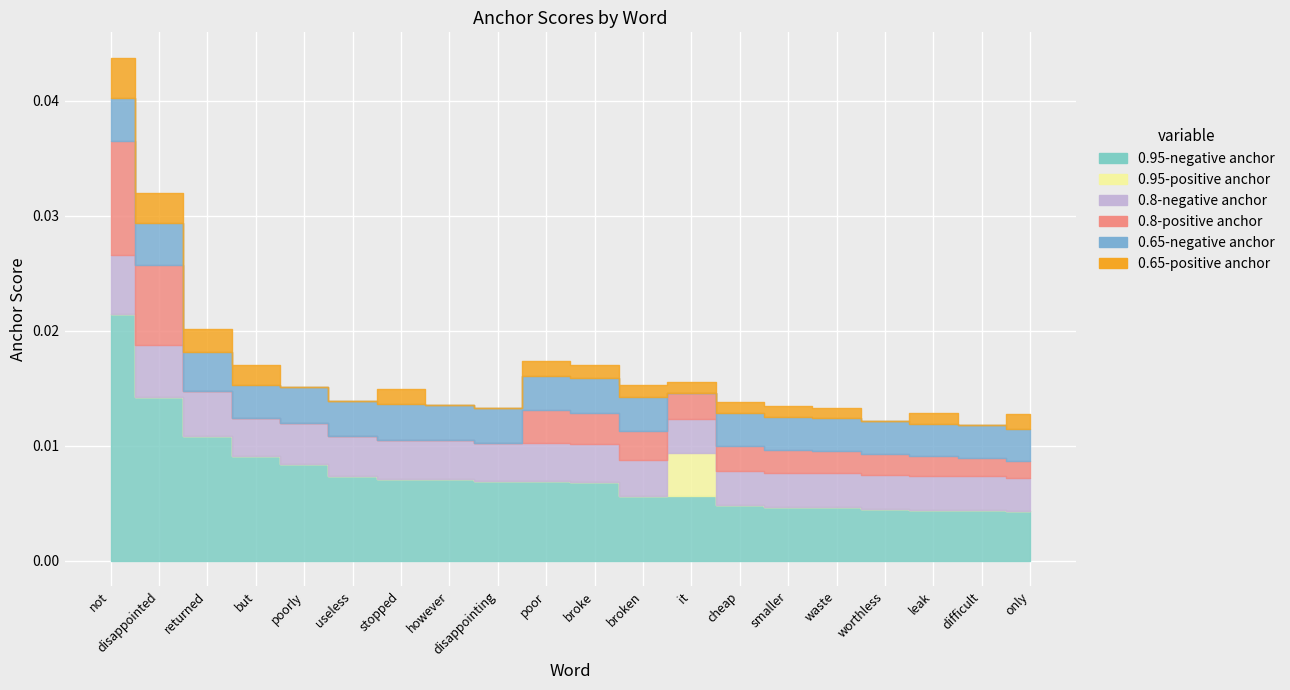

At not, list the series in order from smallest to largest.

0.95-positive anchor, 0.65-positive anchor, 0.65-negative anchor, 0.8-negative anchor, 0.8-positive anchor, 0.95-negative anchor